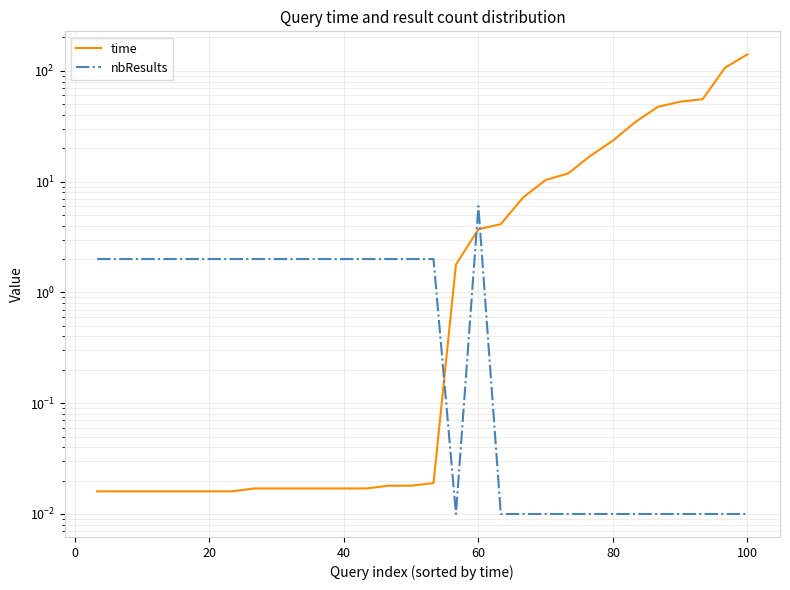

What is the difference between the maximum and minimum values in the time series?

140.9